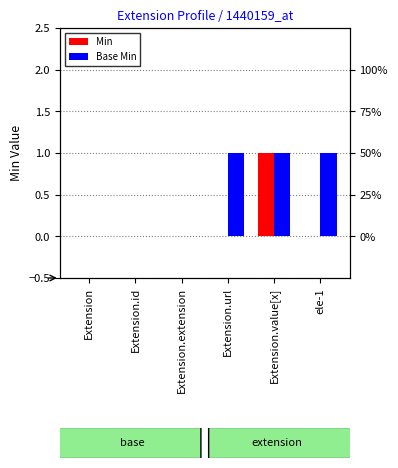

List the series in order of their overall mean, highest first.

Base Min, Min